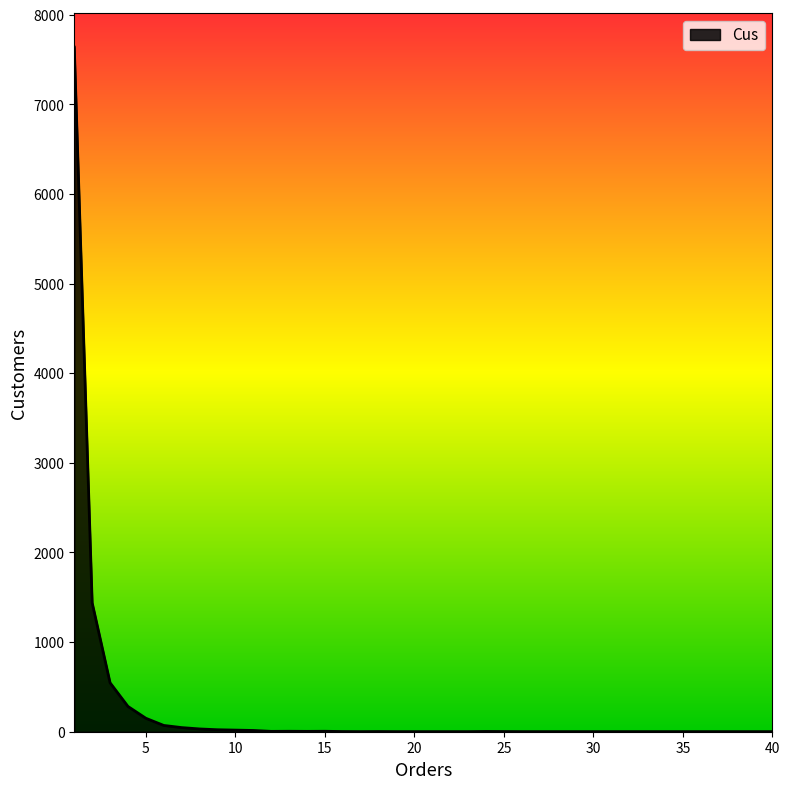

What is the difference between the maximum and second lowest values?

7638